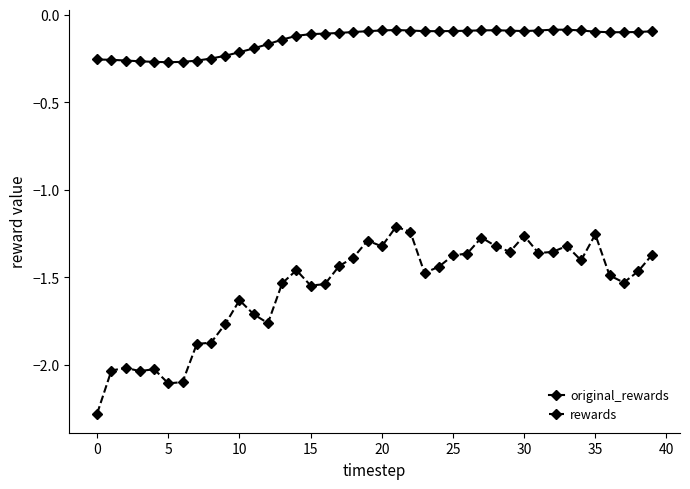

True or false: rewards and original_rewards cross at least once.

False